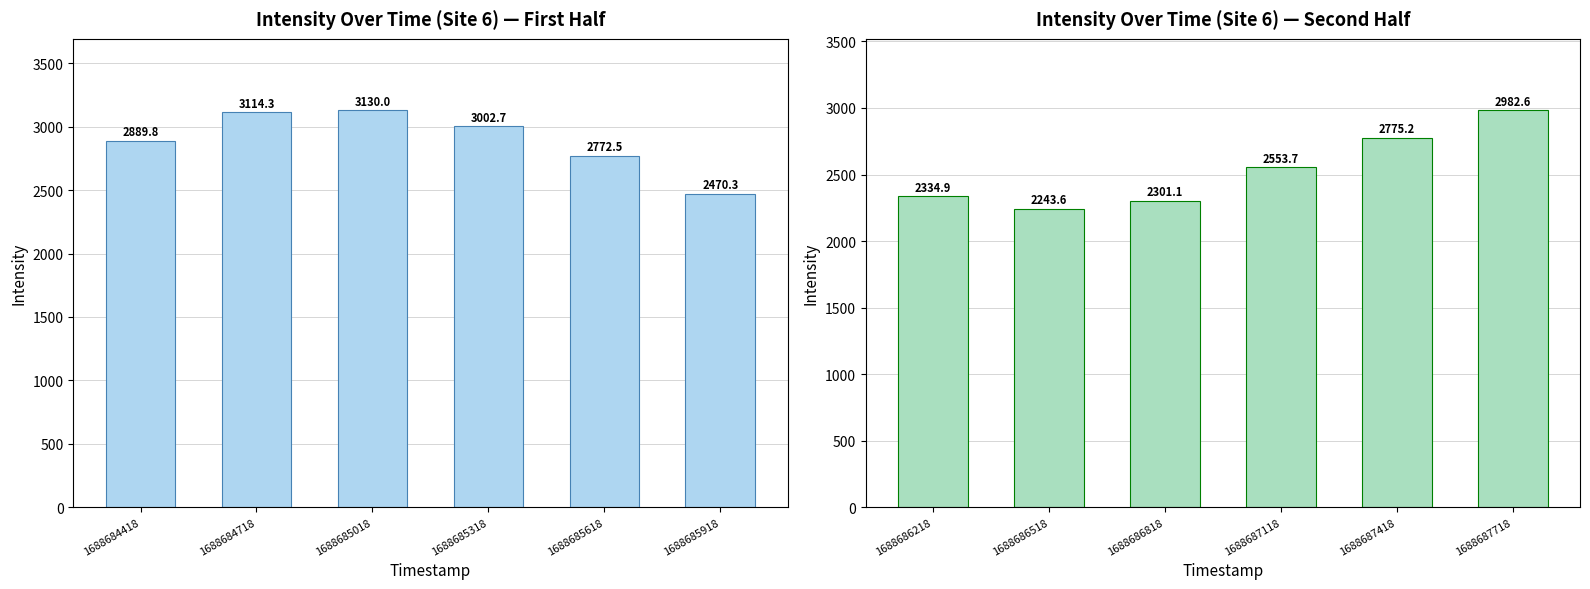

Is it true that Intensity (first half) equals 2772.5 at 1688685618?

True